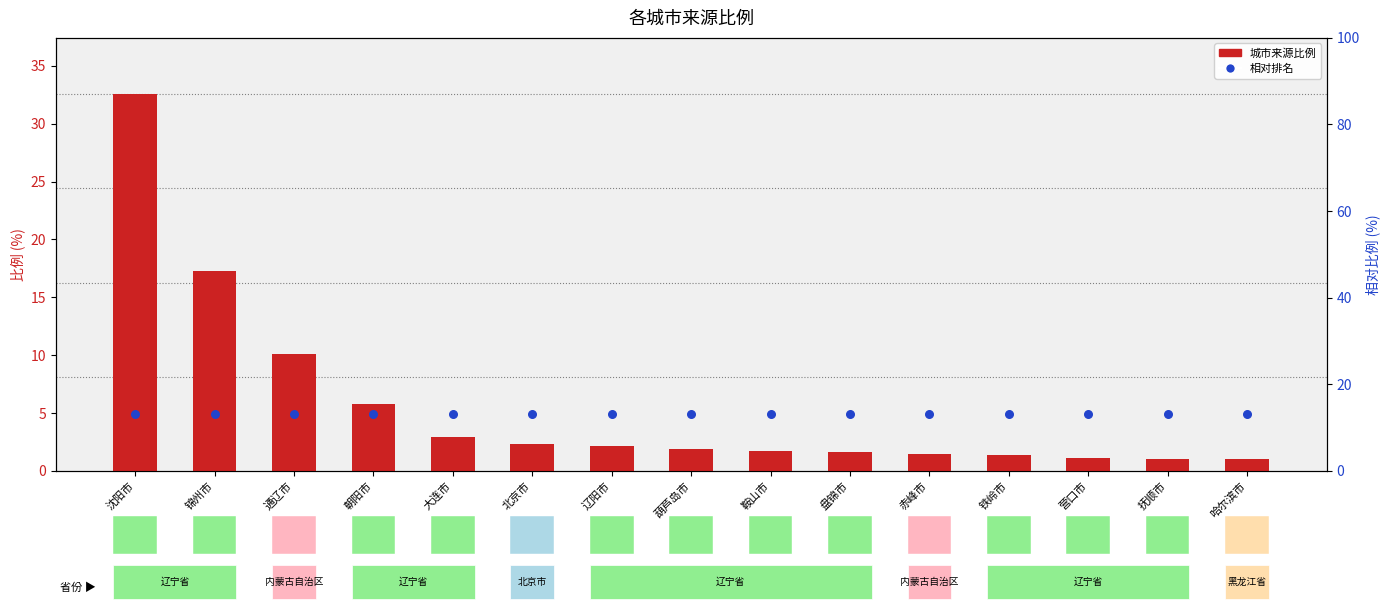

At which category is the sum across all series the highest?

沈阳市